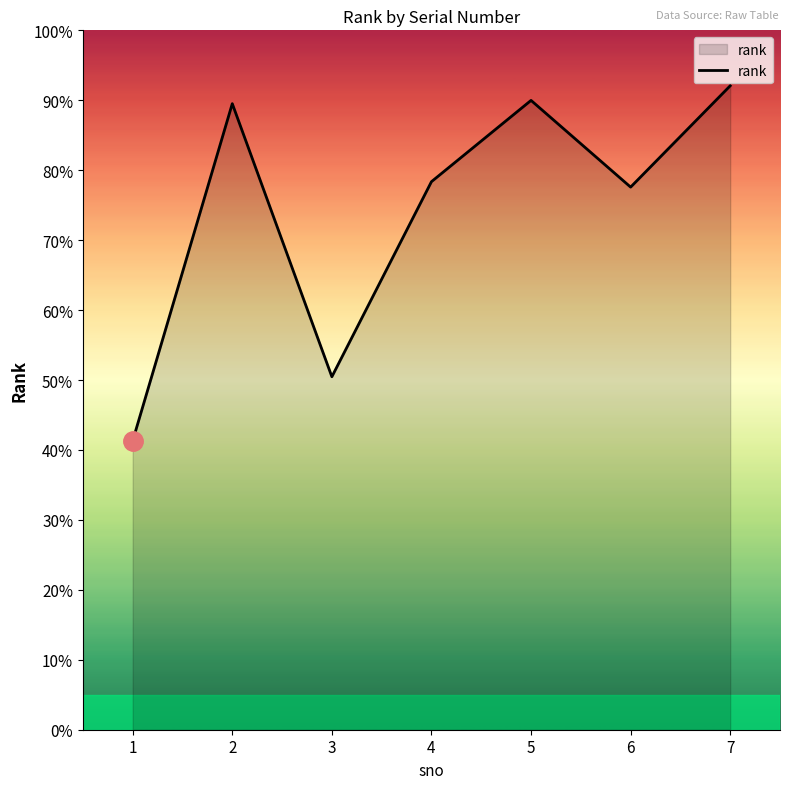

At which label is the value closest to 106705?

6